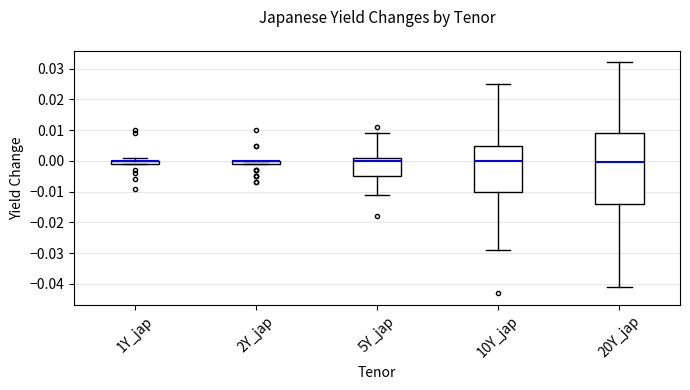

Where is the lower edge of the box for 20Y_jap on the y-axis? The values are not printed on the chart, so give them approximately, as read against the axis.

-0.014